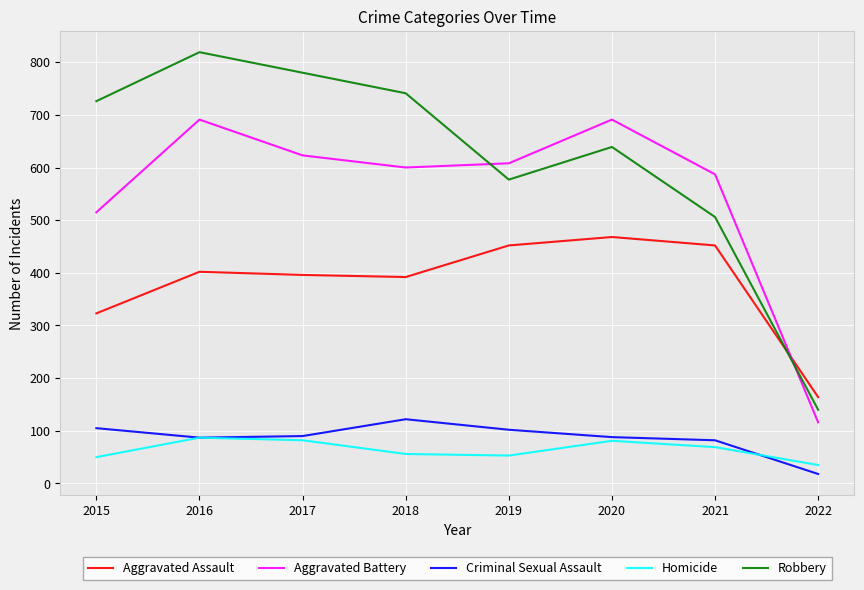

How many intersections are there between Robbery and Aggravated Battery?

2